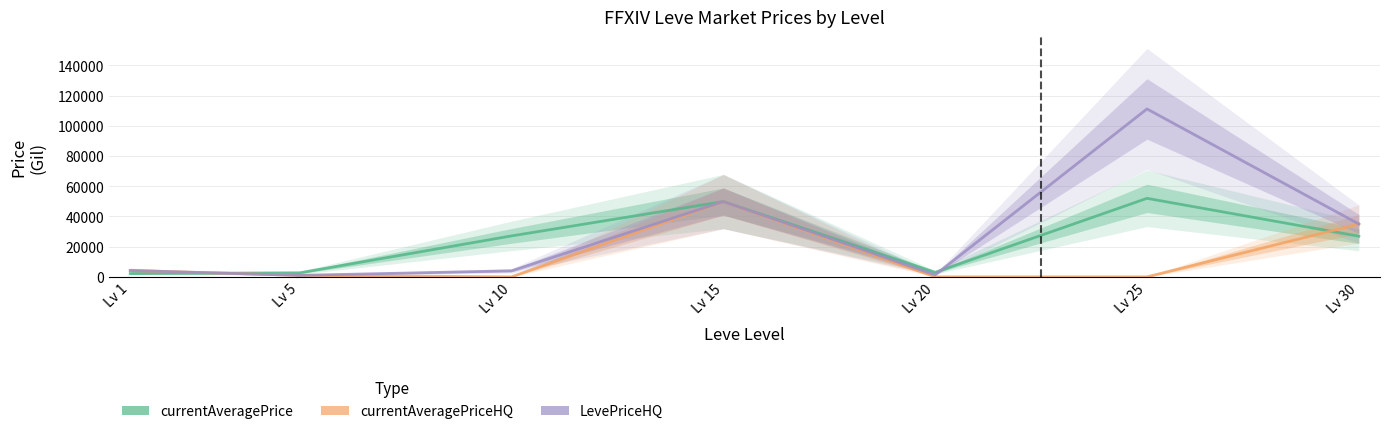

Which series has the widest spread of values?

LevePriceHQ